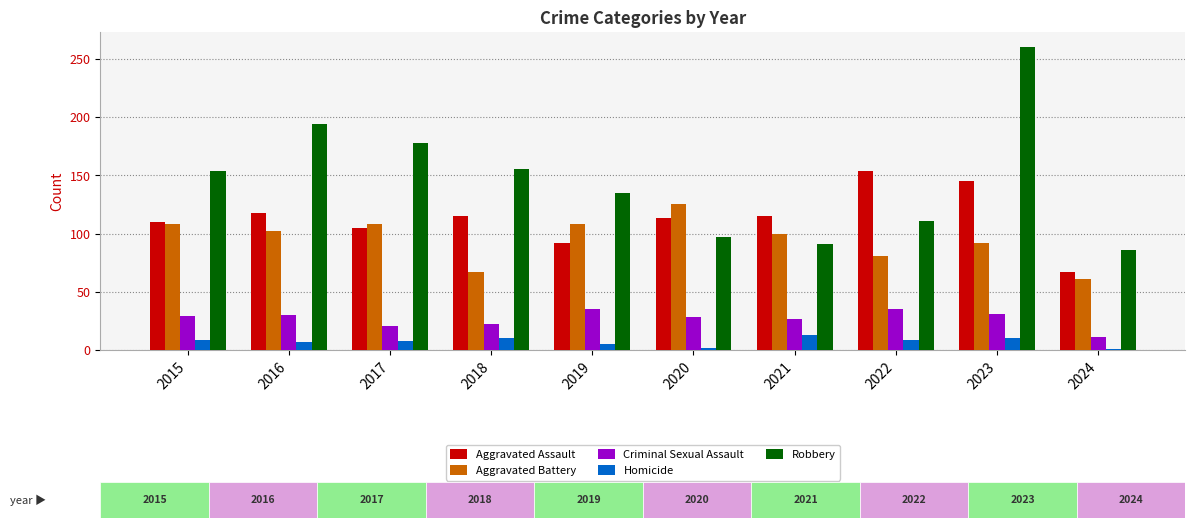

How many values in the Robbery series are below 154?

5